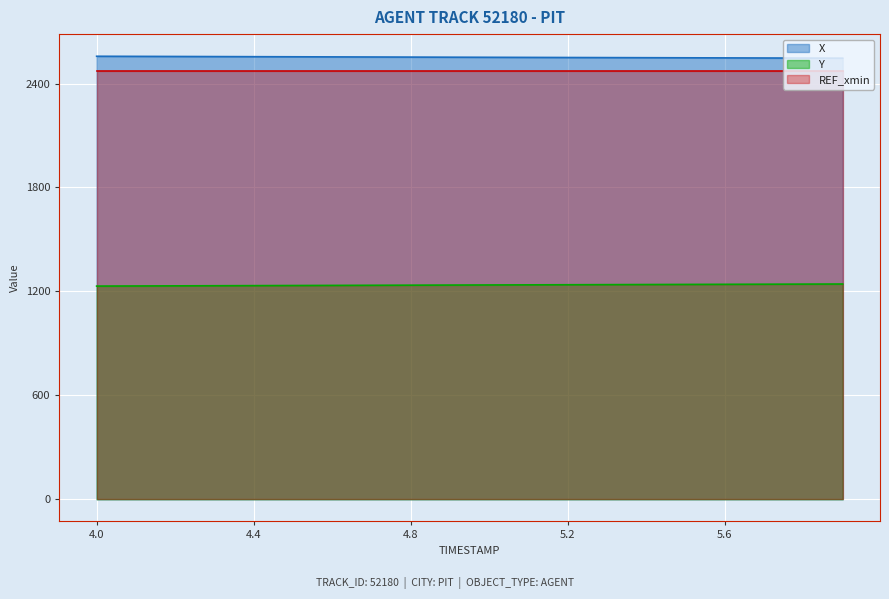

True or false: Y and X intersect in this chart.

False